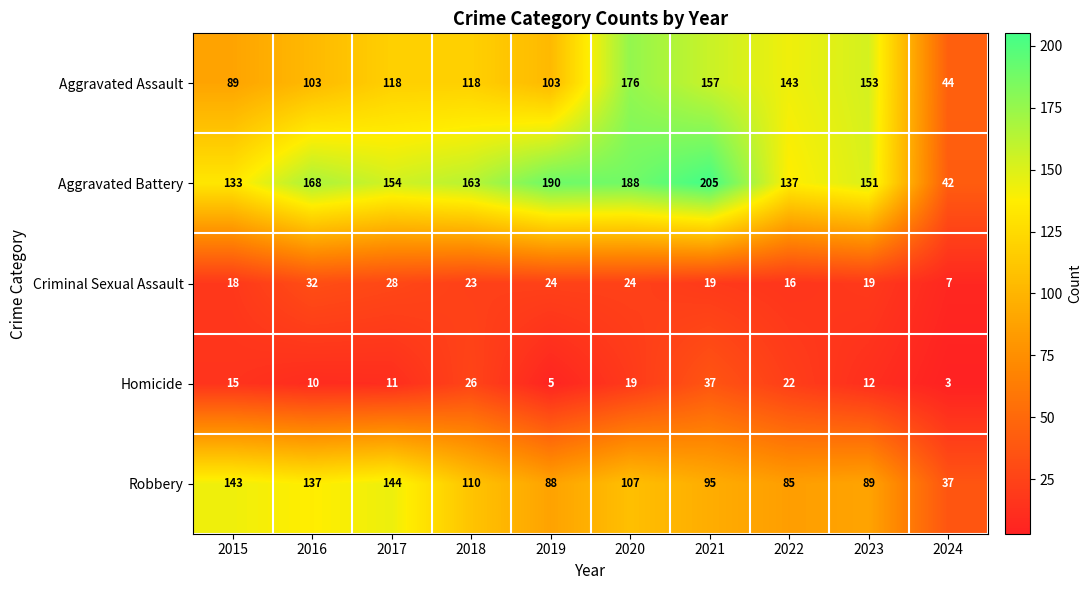

At 2021, list the series in order from smallest to largest.

Criminal Sexual Assault, Homicide, Robbery, Aggravated Assault, Aggravated Battery